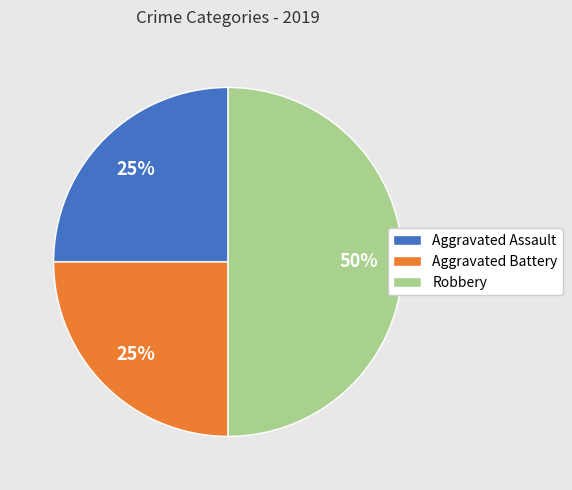

Between Robbery and Aggravated Assault, which is larger?

Robbery